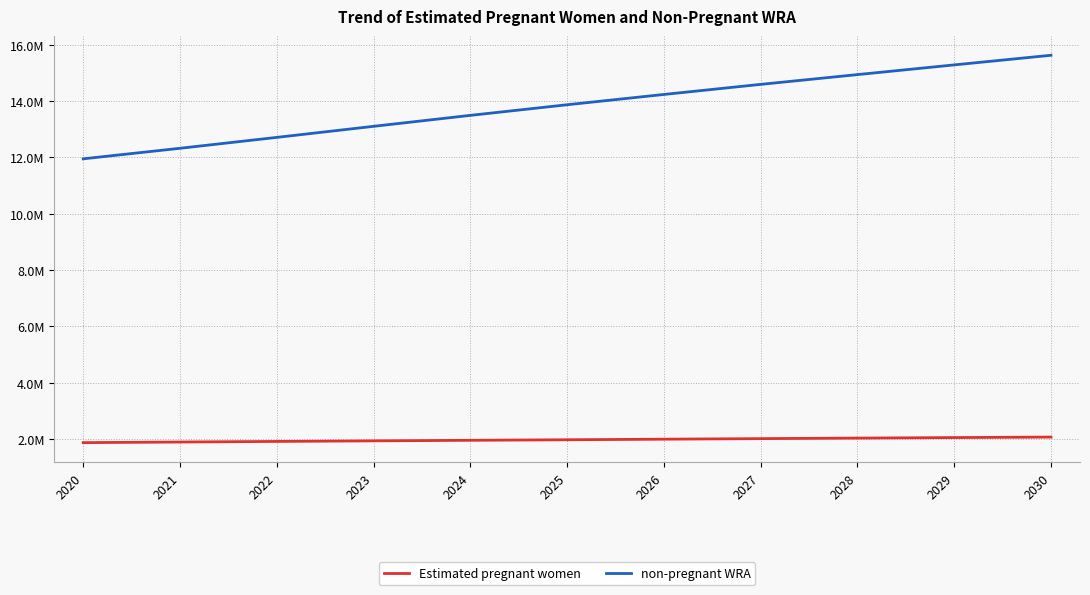

What is the average value of the Estimated pregnant women series?

1967748.2